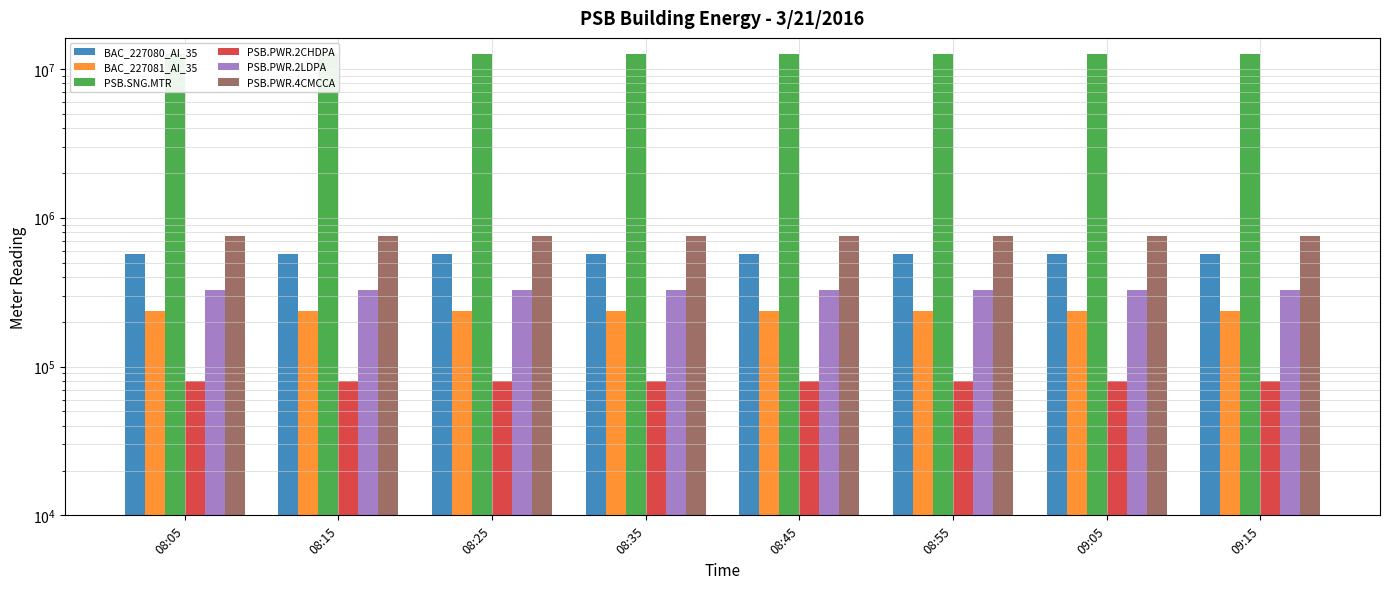

At which label does PSB.SNG.MTR reach its peak?

09:15